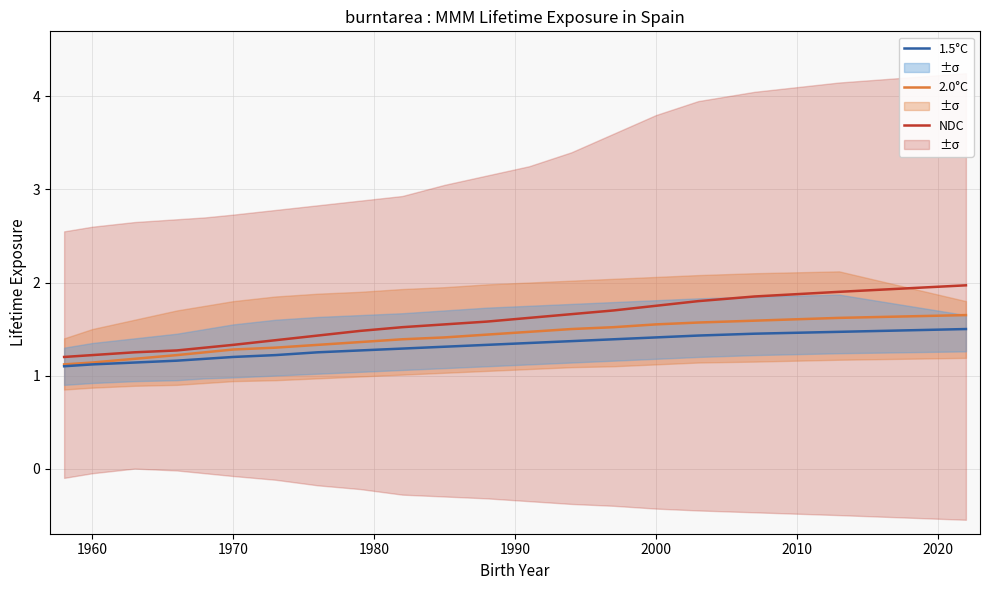

True or false: 2.0°C and NDC cross at least once.

False